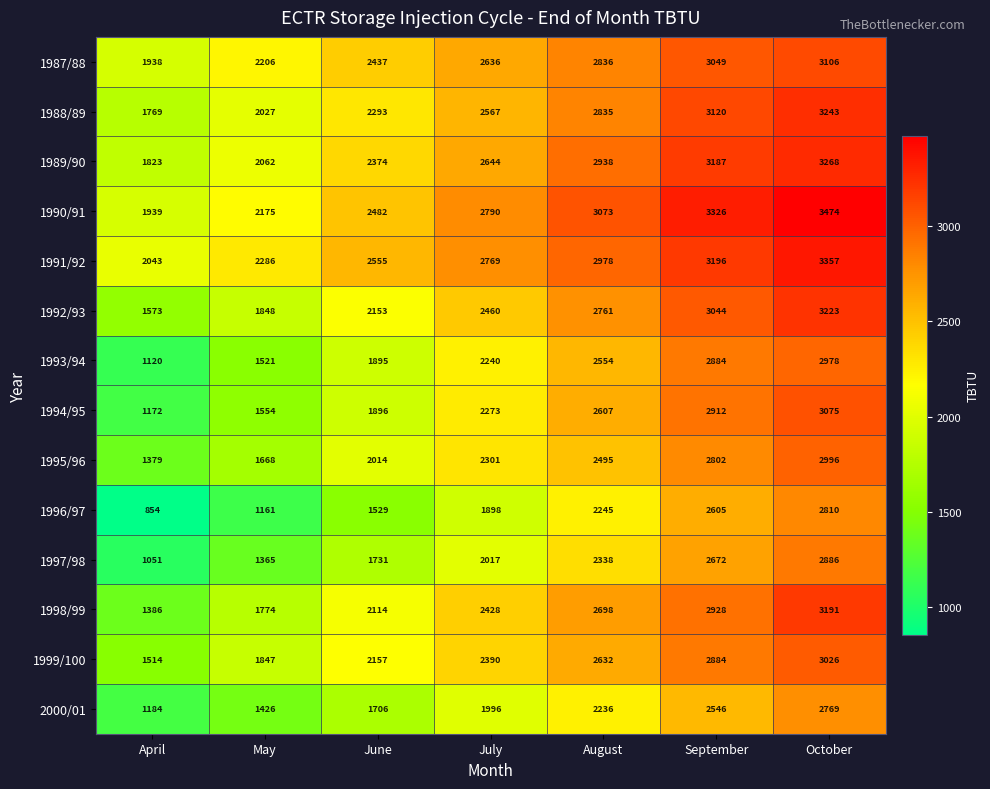

What is the average value of the 1992/93 series?

2437